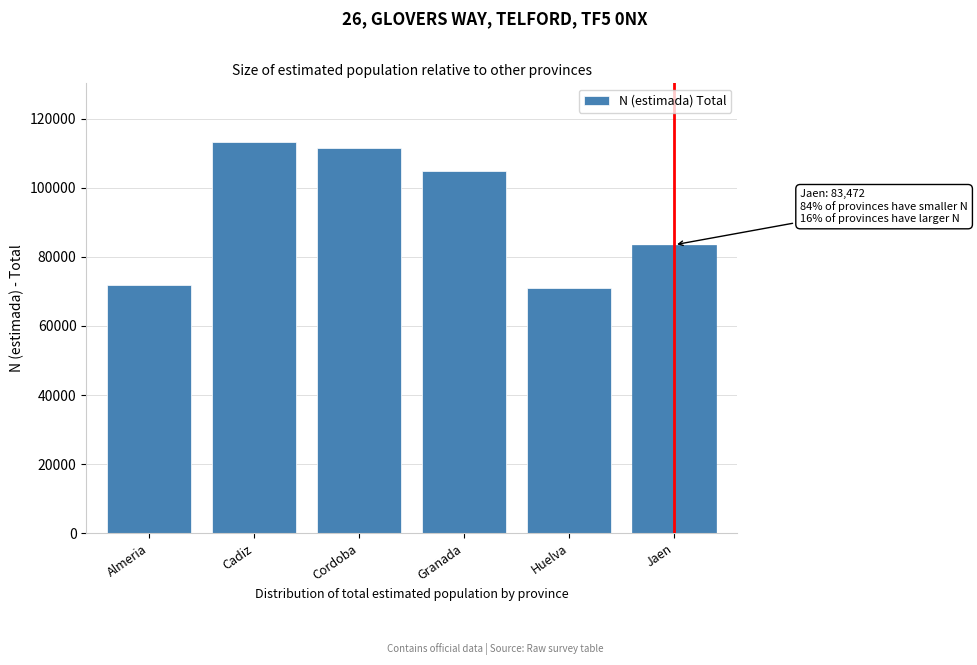

Reading right to left, transcribe all the data shown in this chart.

83472	71047	104906	111521	113224	71818